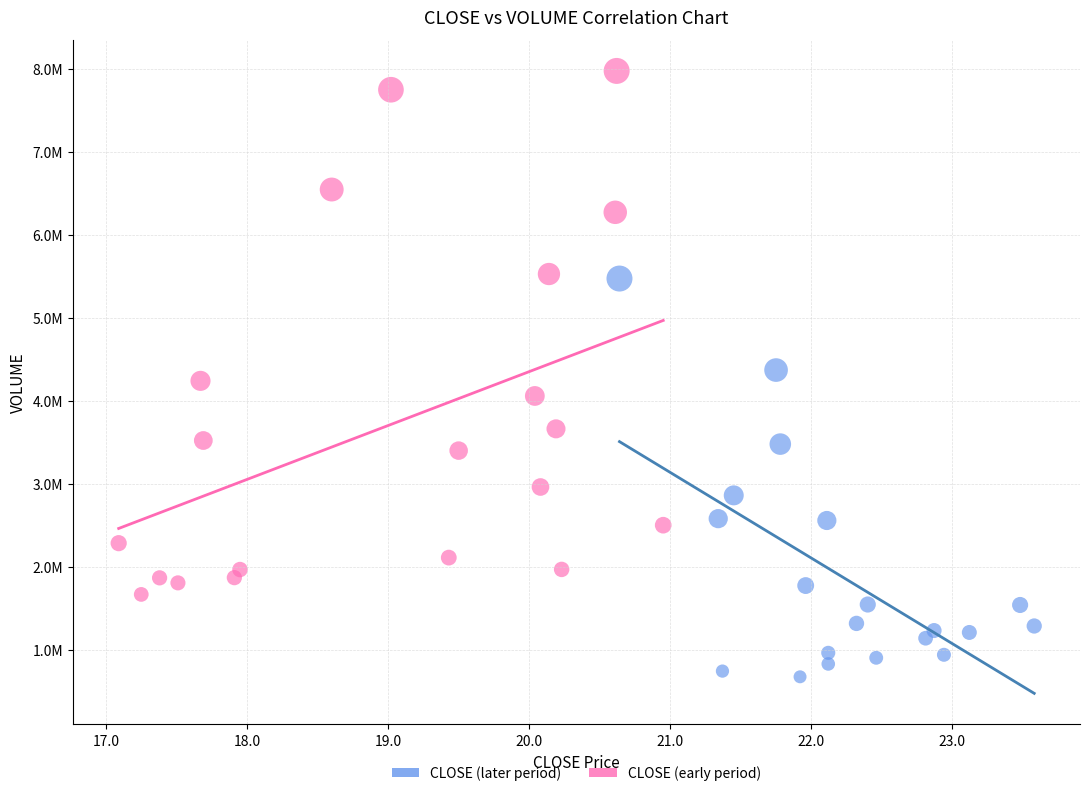

What are all the series names shown in the legend?

CLOSE (later period), CLOSE (early period)